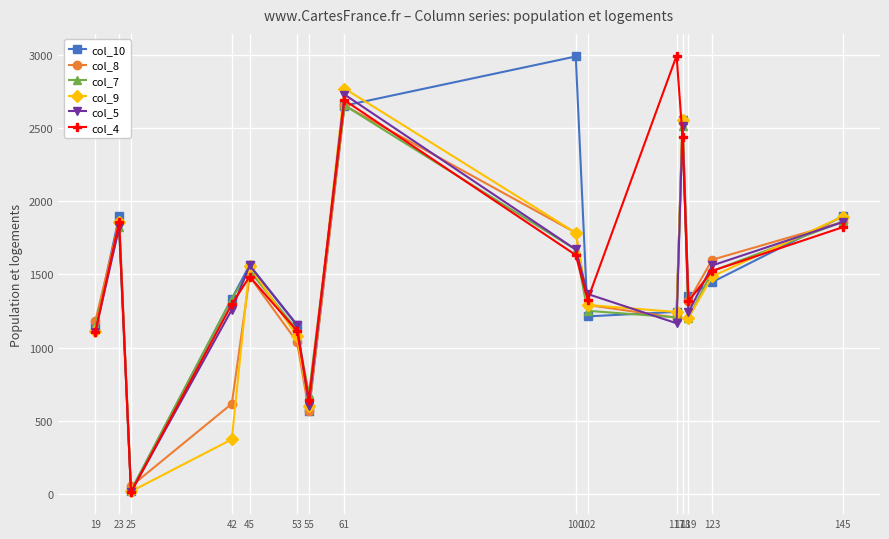

True or false: col_8 has a value of 520 at 145.

False